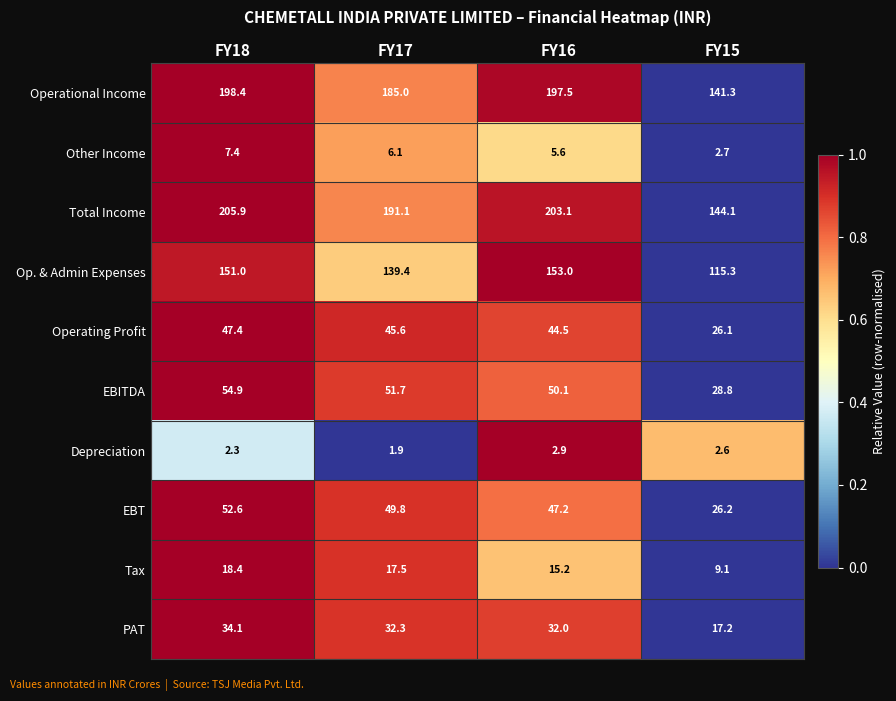

At which label is Operating Profit closest to 36?

FY16